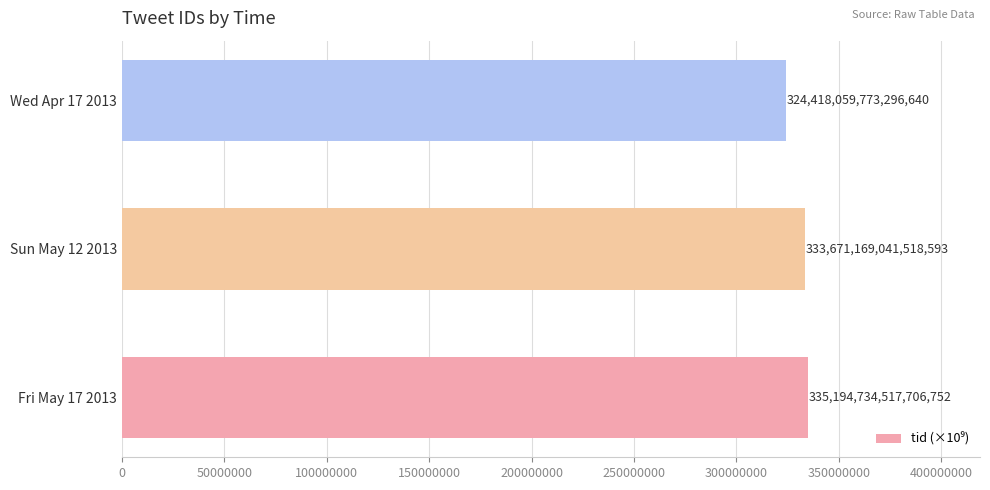

How many bars are there in total?

3